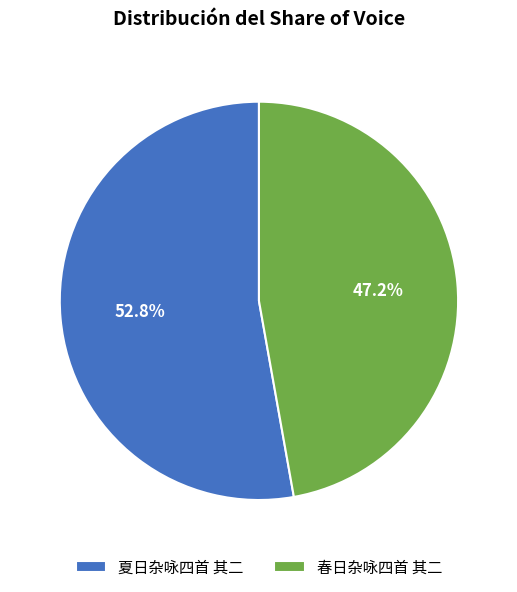

What percentage is the 夏日杂咏四首 其二 slice, to the nearest percent?

53%